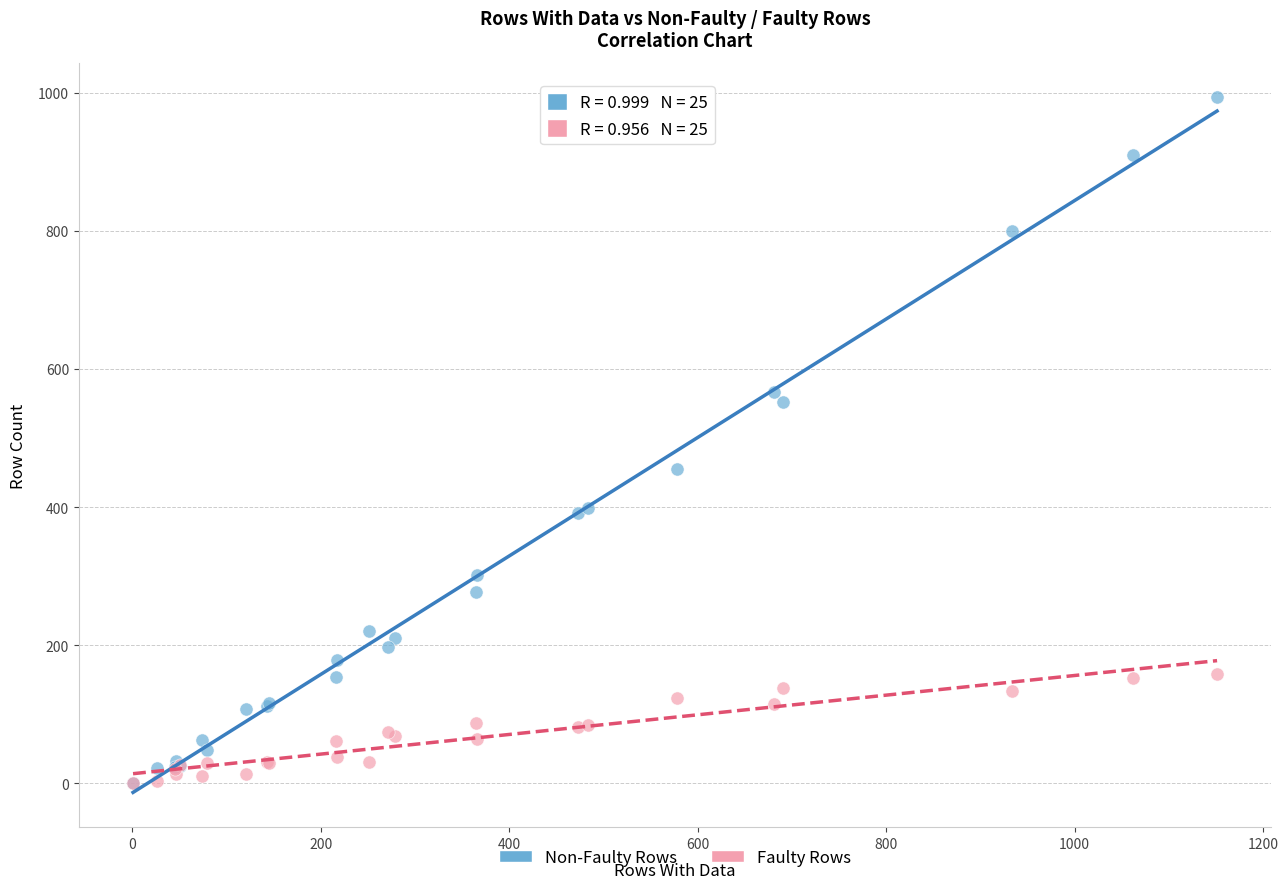

Across all series, what Y value is closest to 496?

455